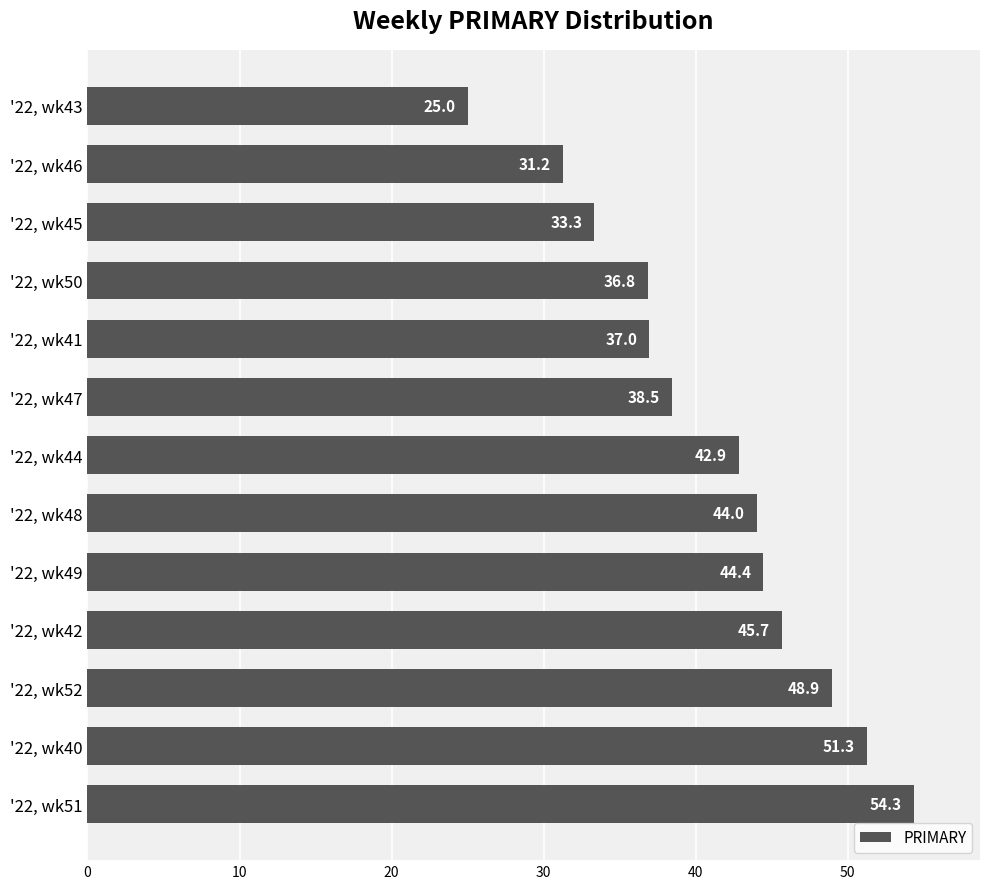

What is the difference between the values at '22, wk50 and '22, wk48?

7.2